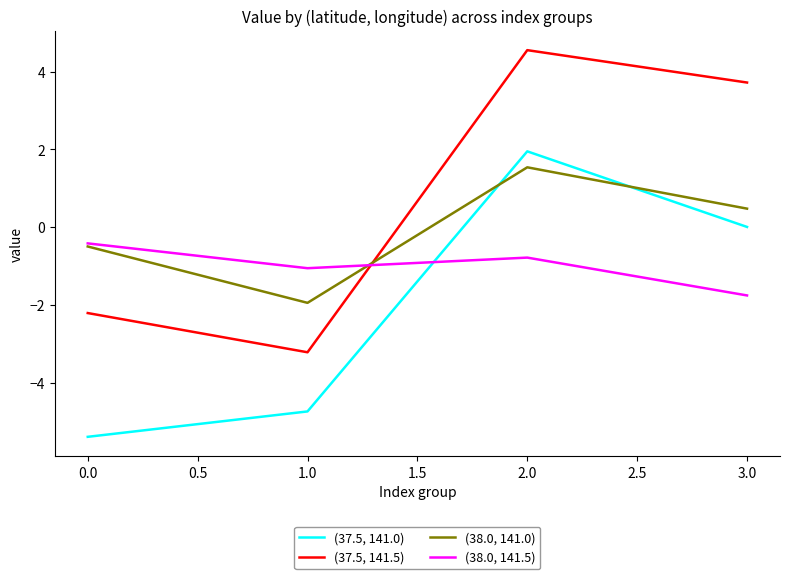

The (38.0, 141.5) series shows -1.1 at 1.0. True or false?

True